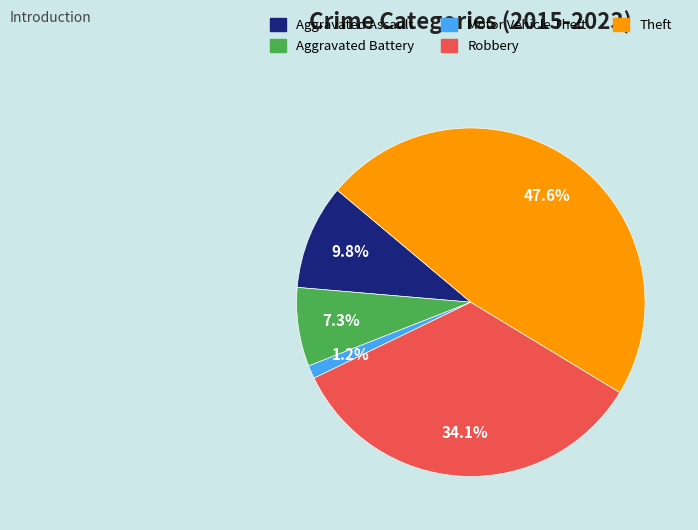

How many slices are in this pie chart?

5